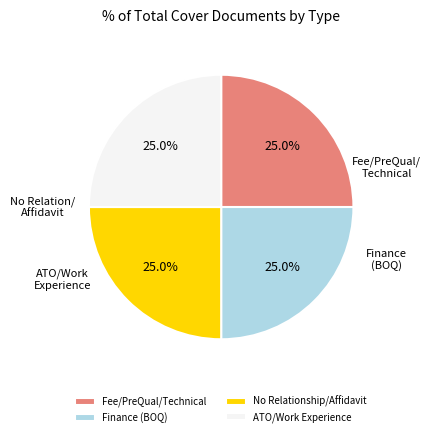

What is the ratio of the value at No Relationship/Affidavit to the value at Finance (BOQ)?

1.0